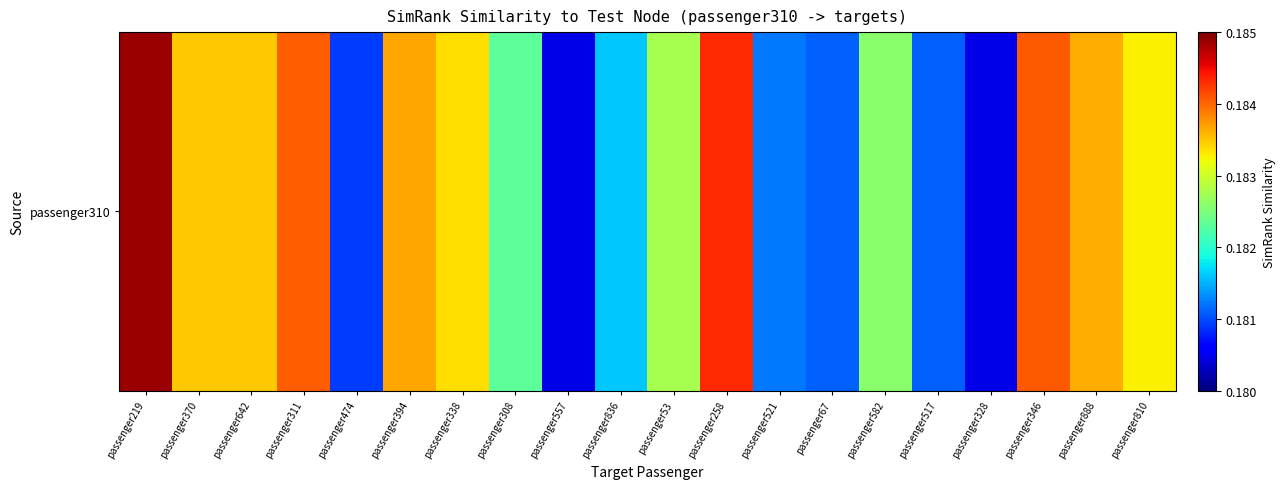

The chart shows a value of 0.3 at passenger517. True or false?

False